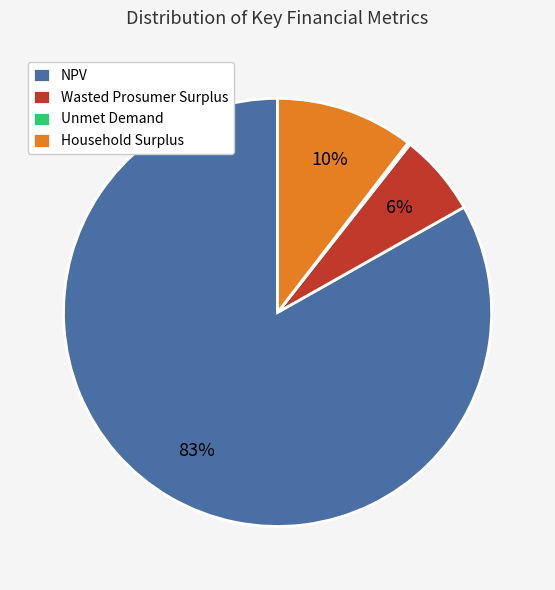

Between Wasted Prosumer Surplus and NPV, which is larger?

NPV